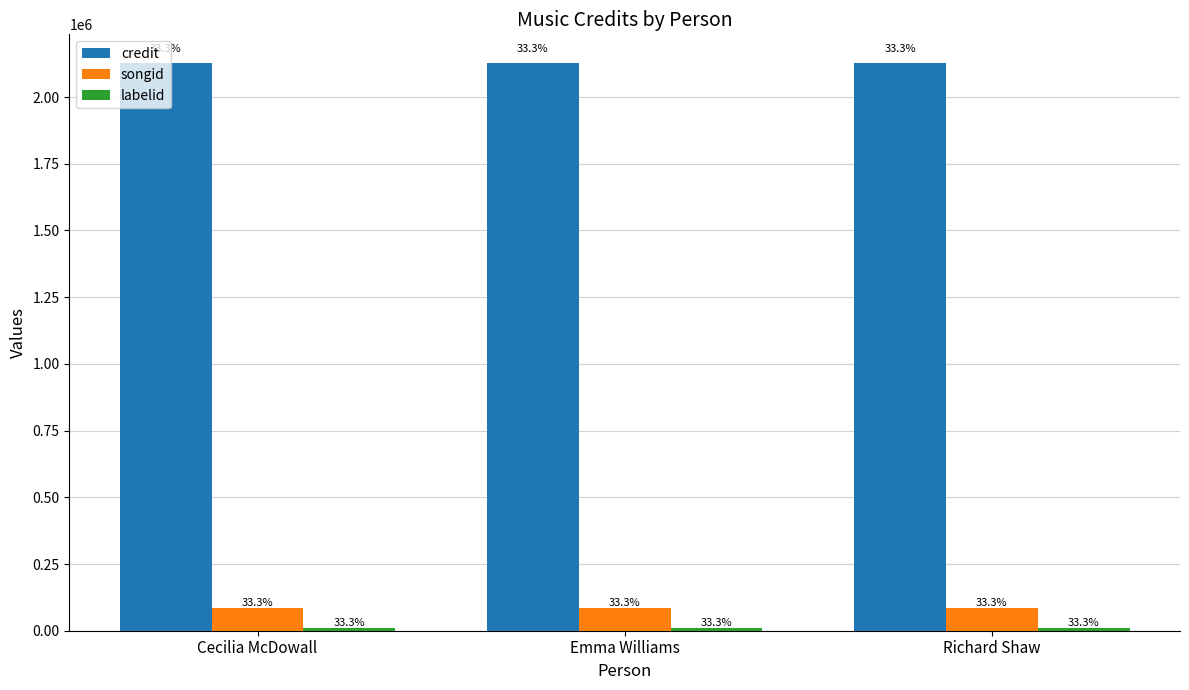

Does the chart contain any negative values?

No